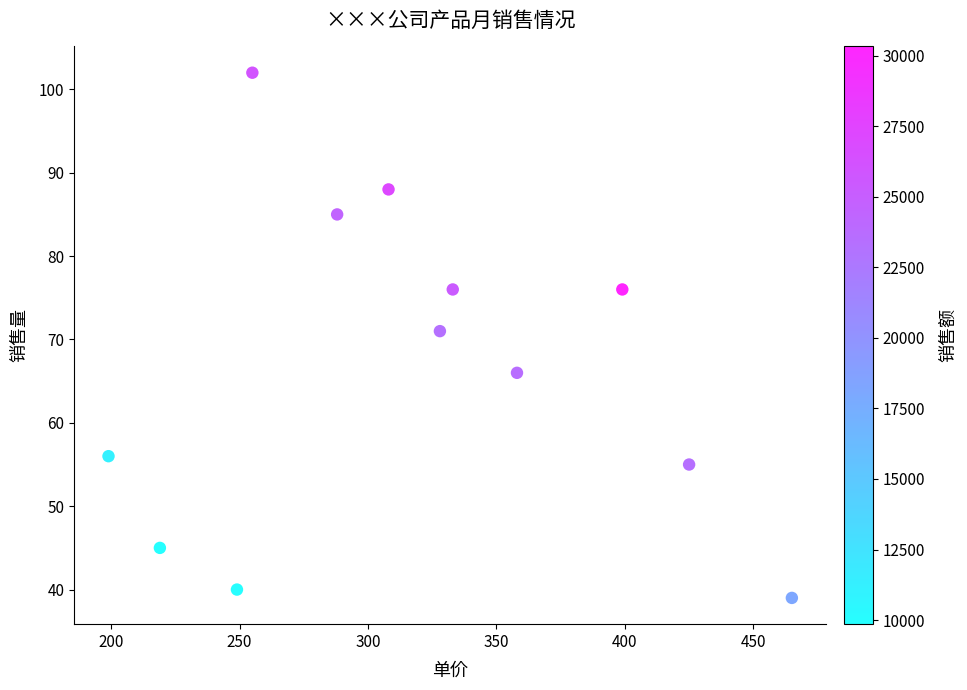

What is the average Y value?

67